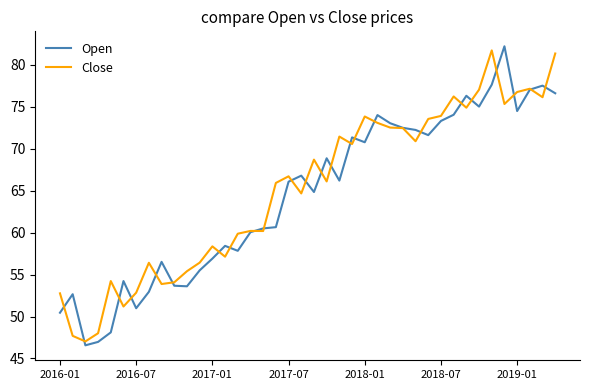

What is the difference between the maximum and minimum values in the Close series?

34.7